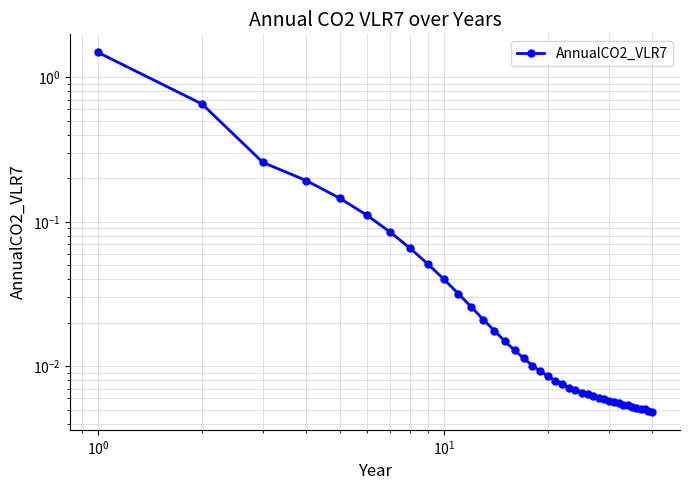

The chart shows a value of 0.0 at 17. True or false?

False